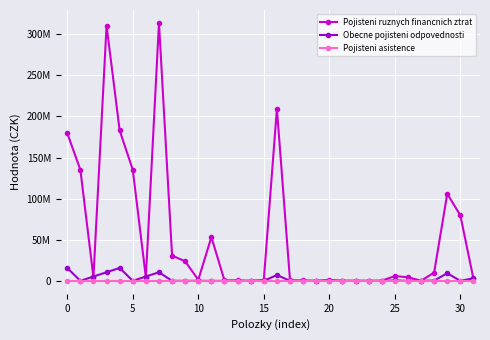

What are all the series names shown in the legend?

Pojisteni ruznych financnich ztrat, Obecne pojisteni odpovednosti, Pojisteni asistence